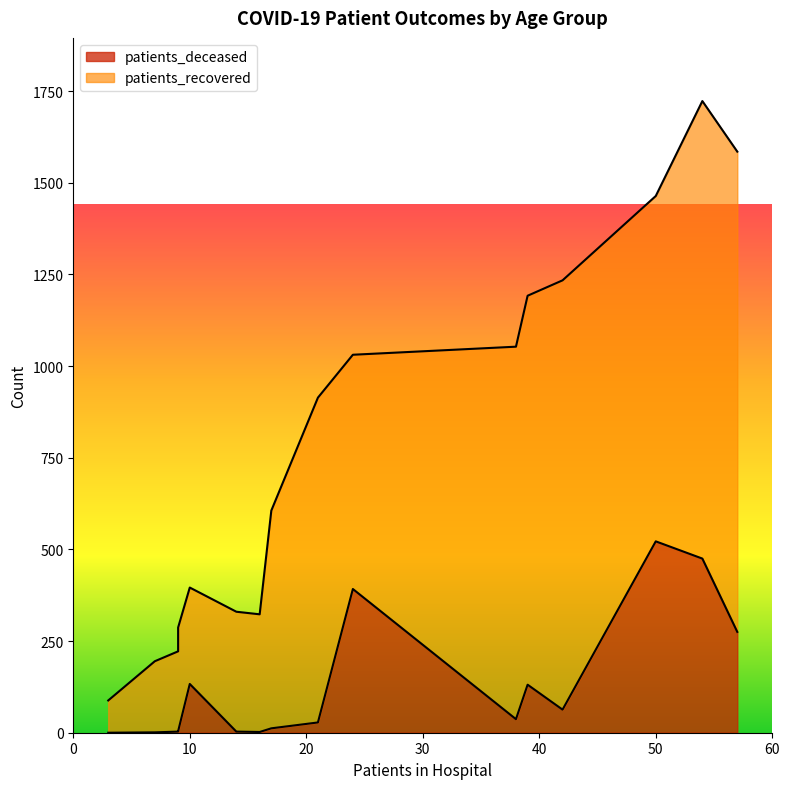

Rank the series by their maximum value, from highest to lowest.

patients_recovered, patients_deceased